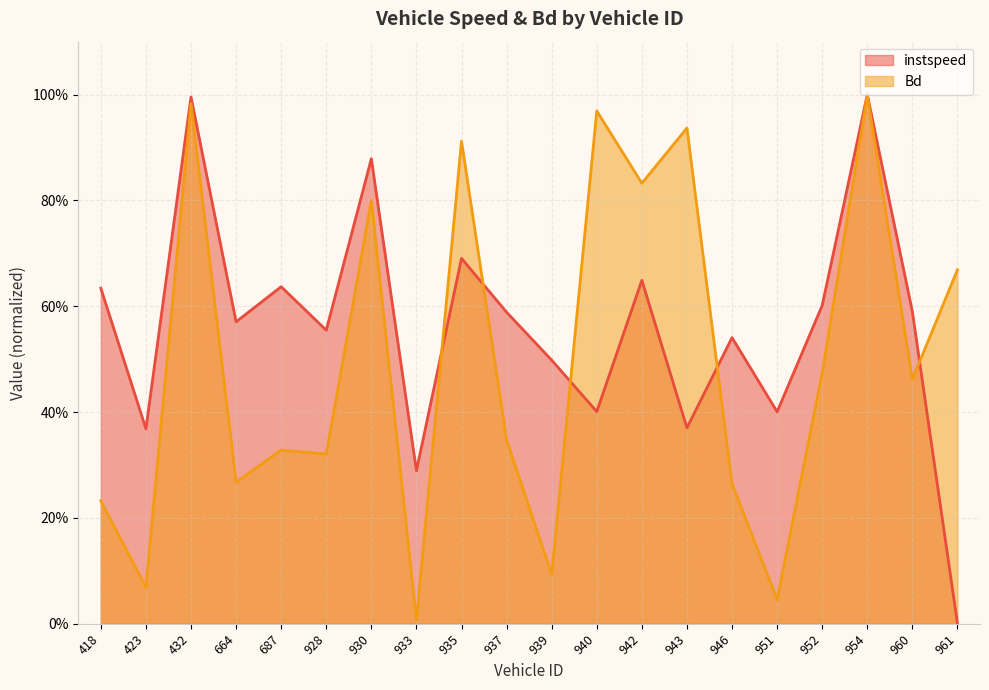

What is the value of the instspeed point at the 6th from the left?

0.6